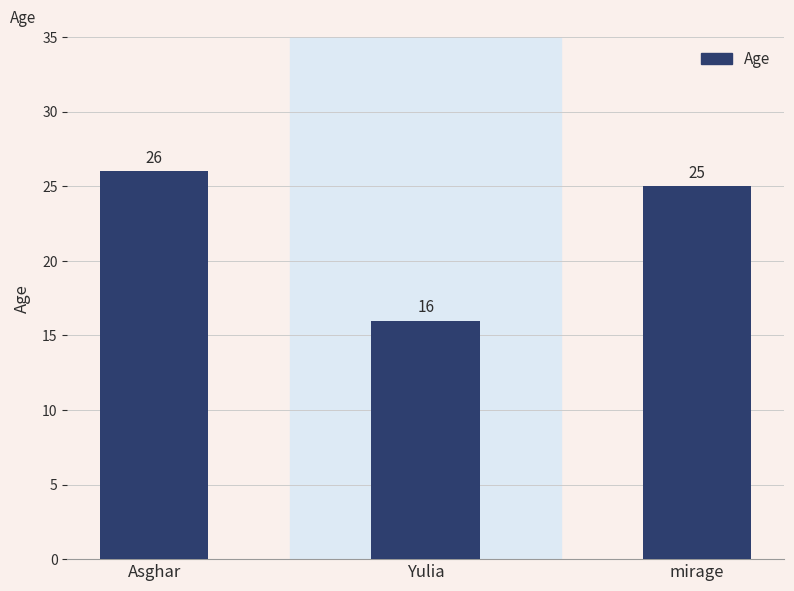

Which label corresponds to the smallest value in the chart?

Yulia